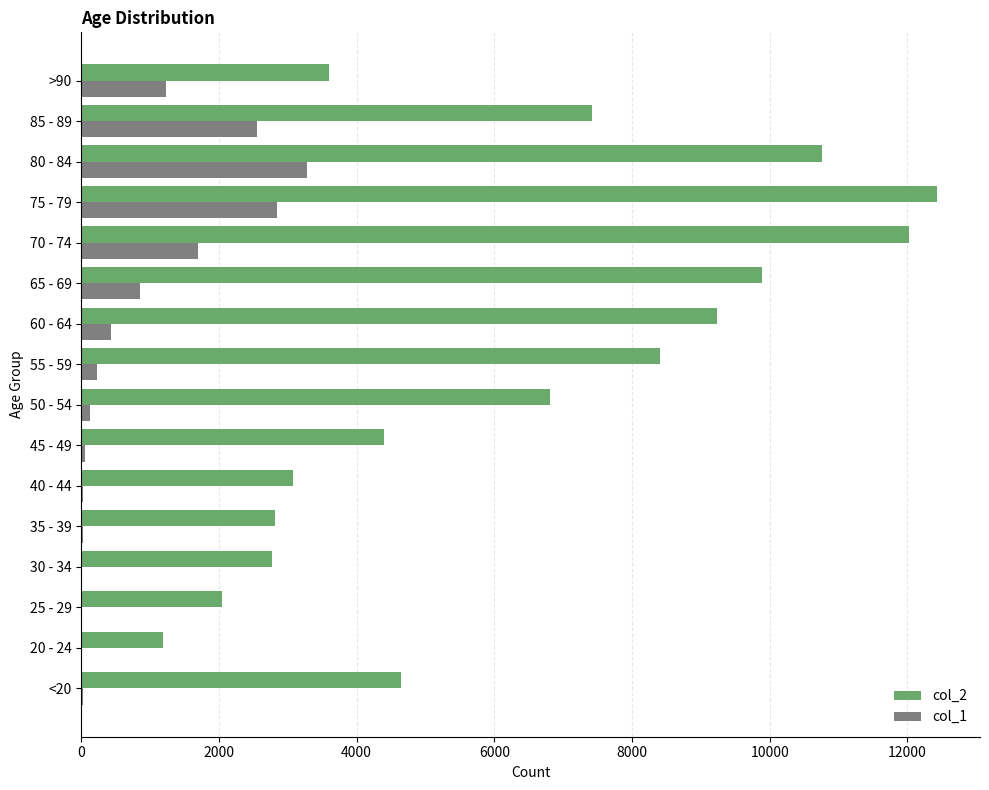

Count the number of categories in the chart.

16